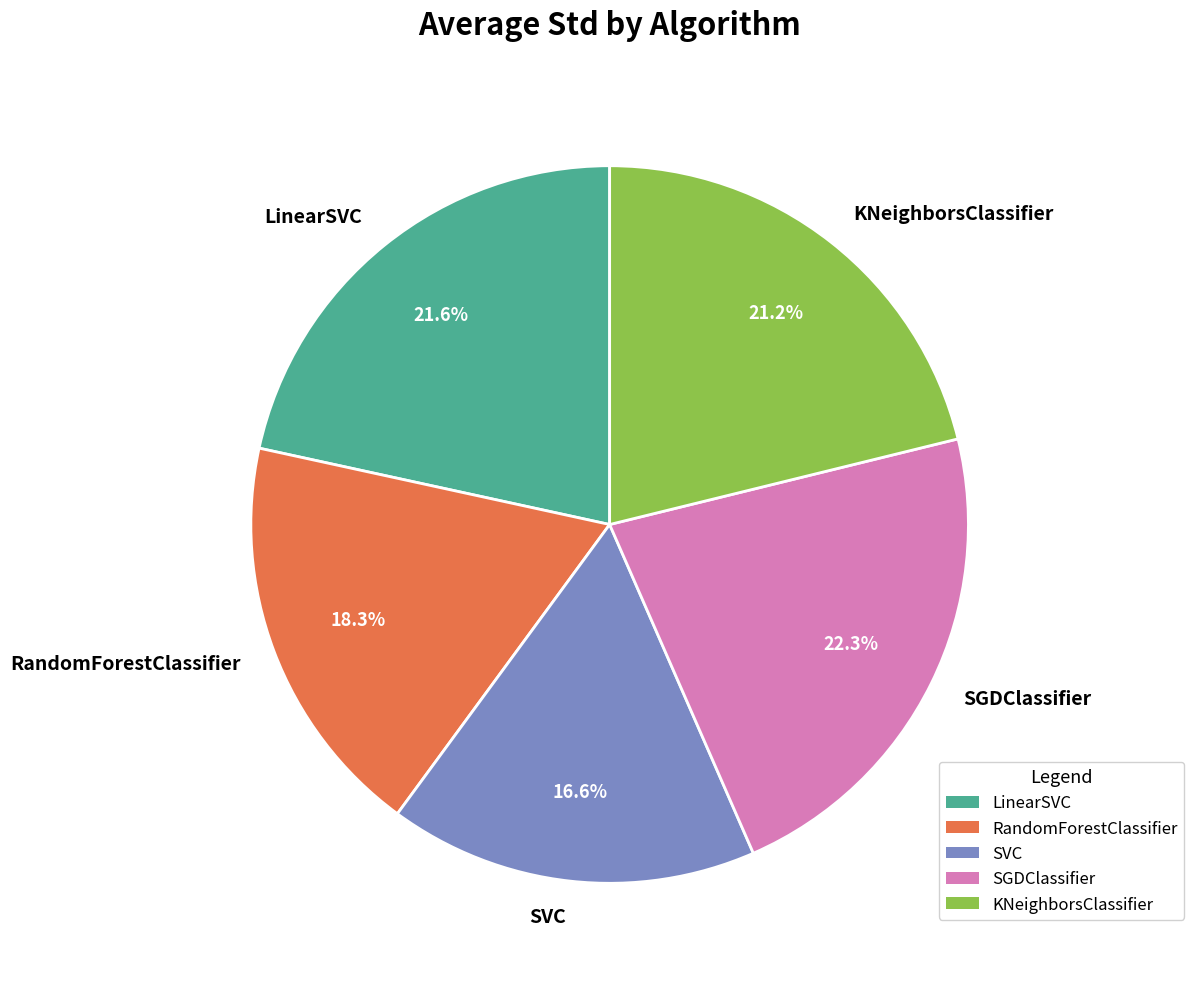

Is it true that LinearSVC is 22% of the pie?

True